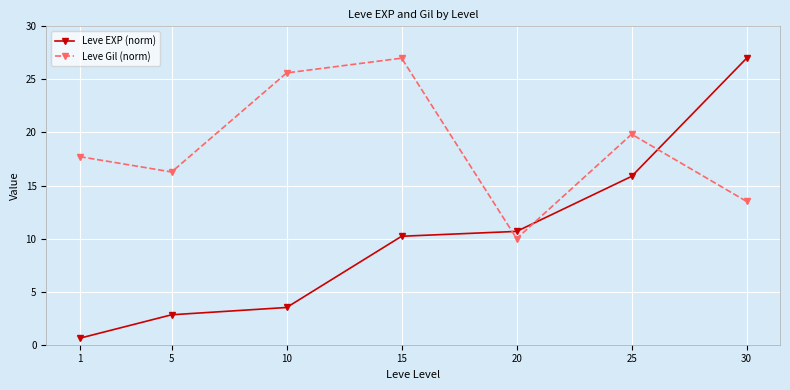

What is the difference between the highest and lowest values at 30?

13.5